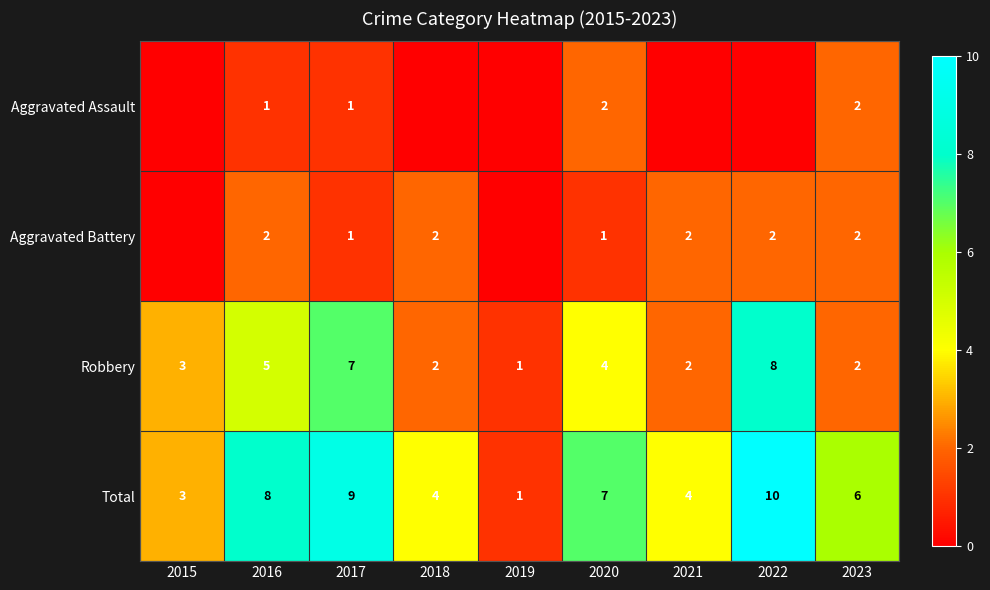

What is the total value across all series at 2018?

8